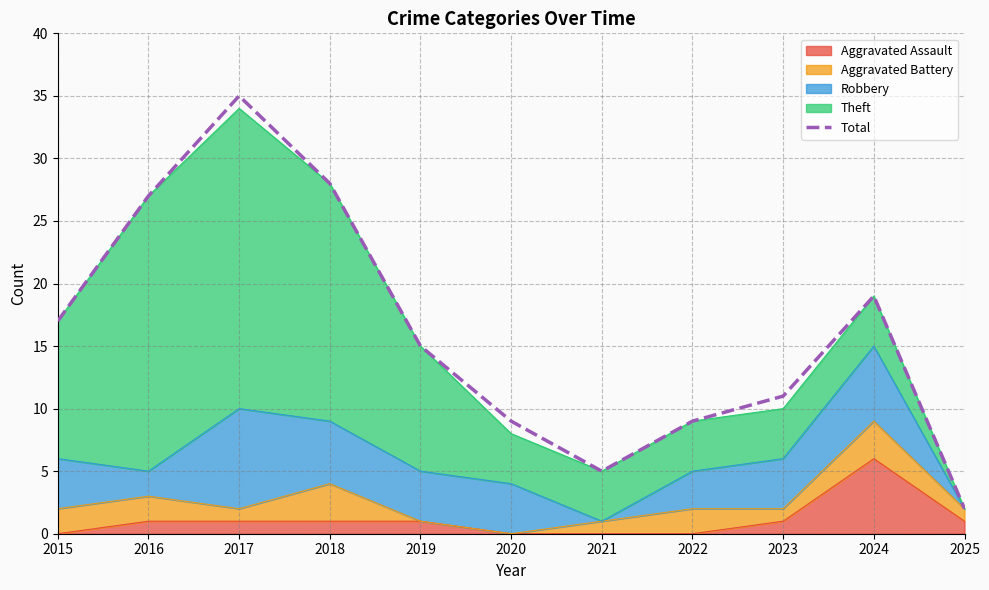

What is the average value?

16